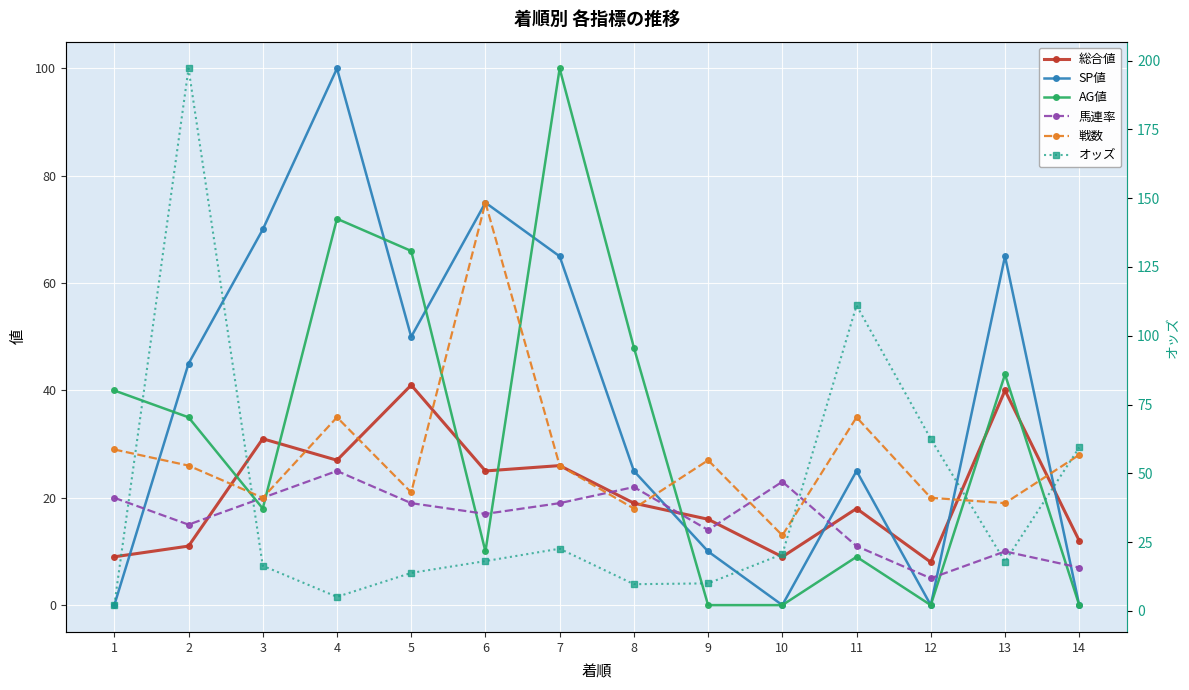

At which category does オッズ reach its first local valley?

4